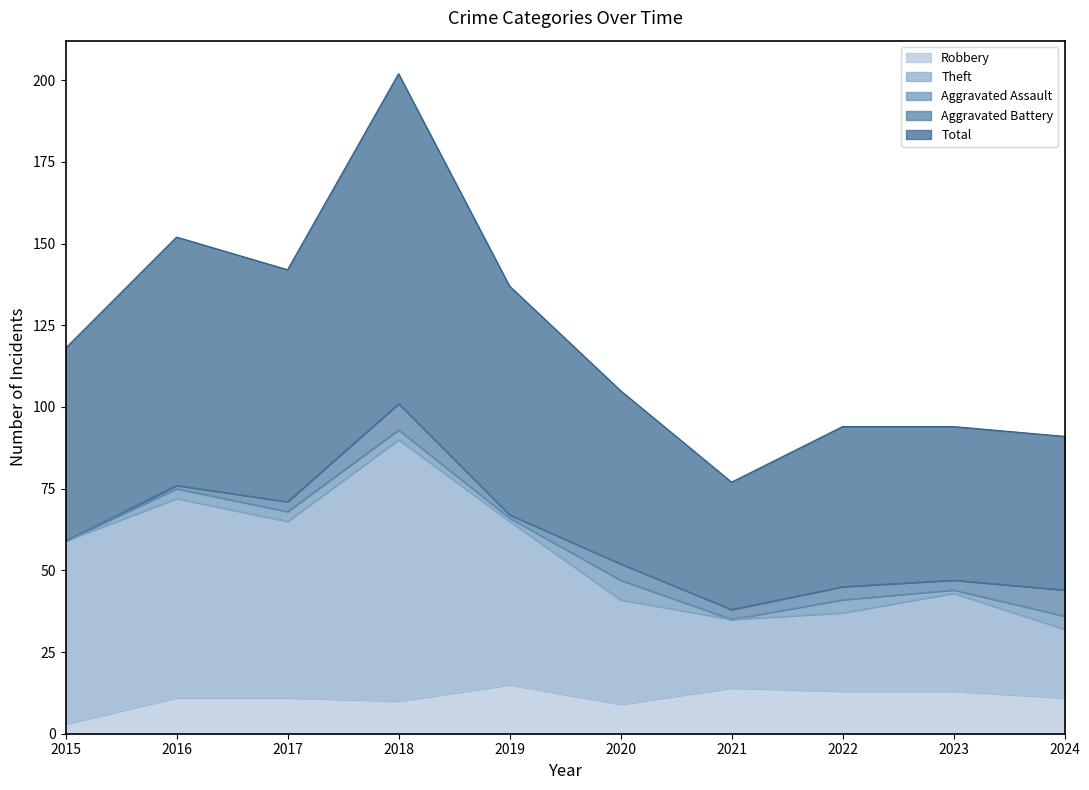

What is the value of the Theft point at the 7th from the left?

35